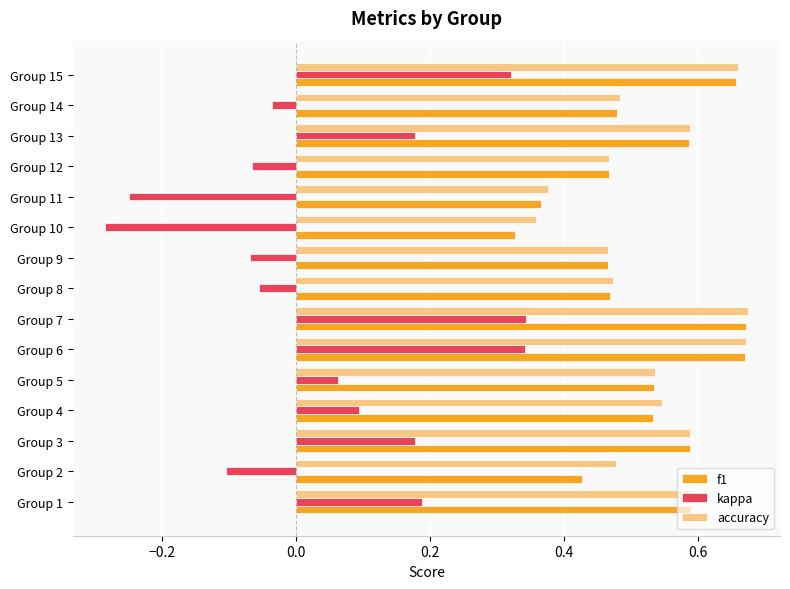

What is the sum of the accuracy values at Group 9 and Group 8?

0.9